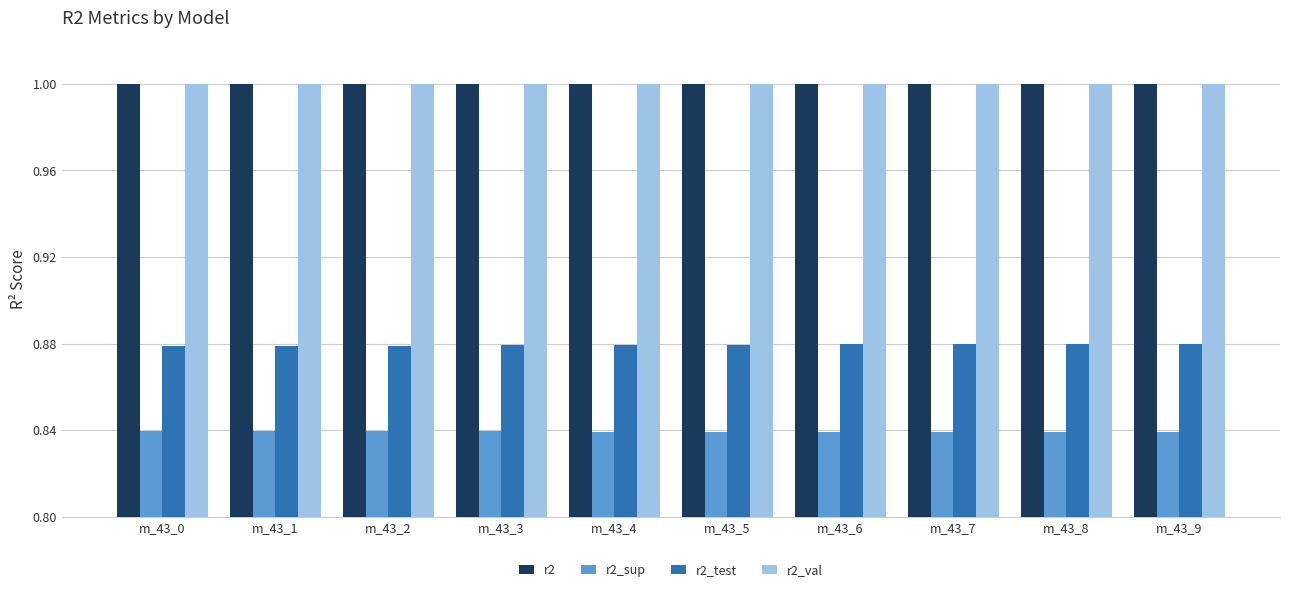

True or false: r2_sup has a value of 0.4 at m_43_2.

False